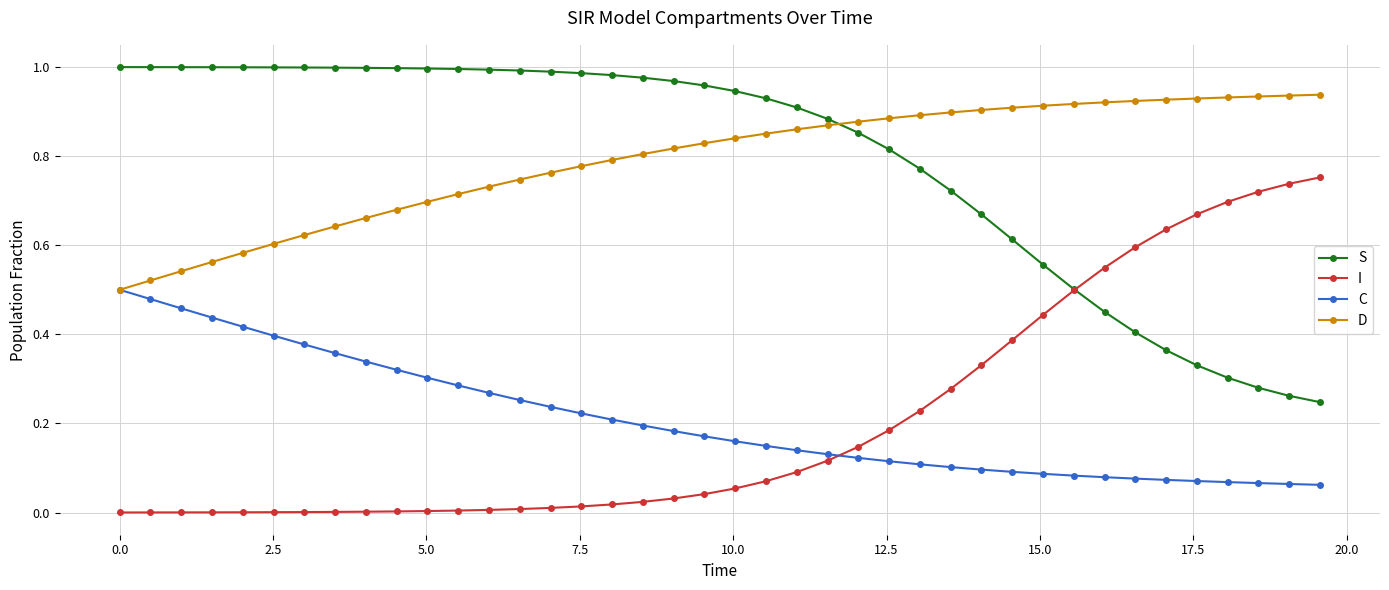

How many lines are shown in the chart?

4